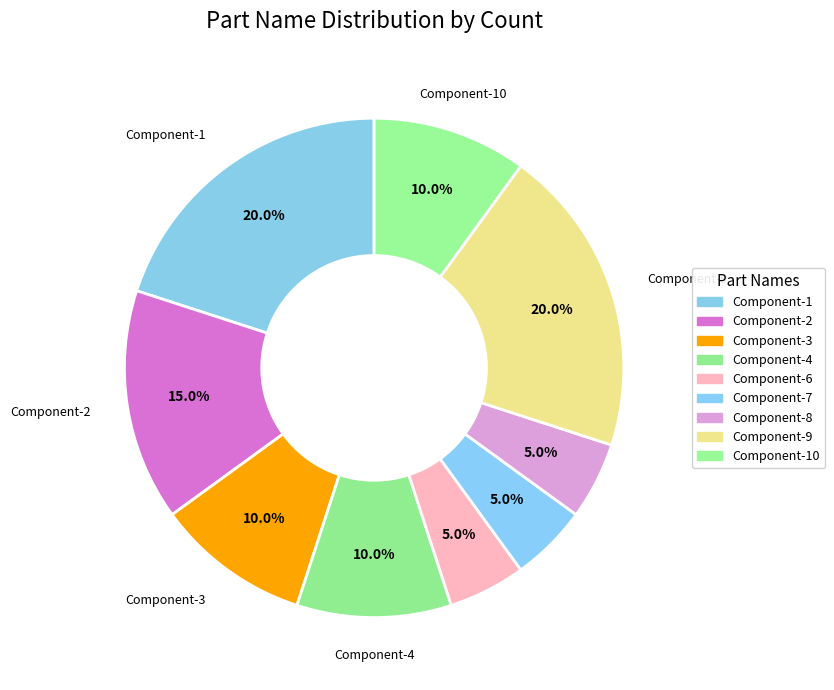

To the nearest percent, what percentage of the pie is Component-2?

15%